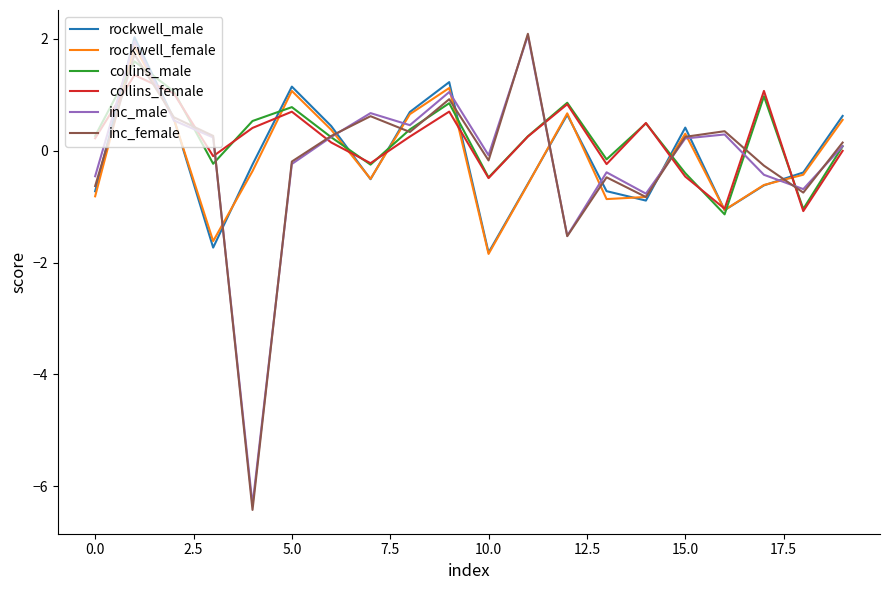

What is the smallest value displayed?

-6.4